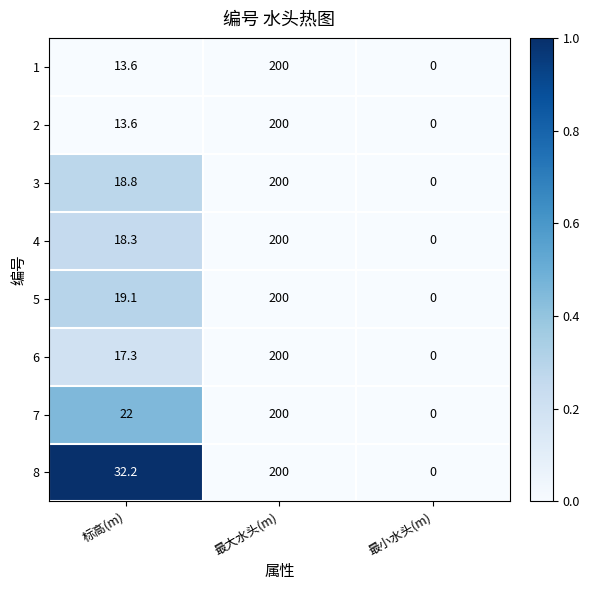

What is the difference between the maximum and minimum values in the 7 series?

200.0